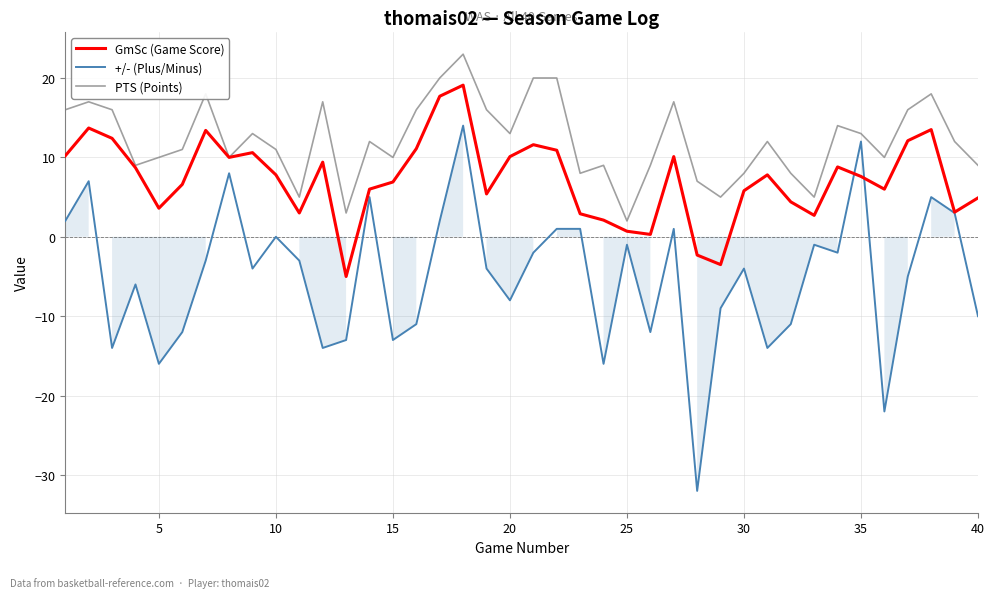

What is the difference between the maximum and minimum values in the GmSc (Game Score) series?

24.1